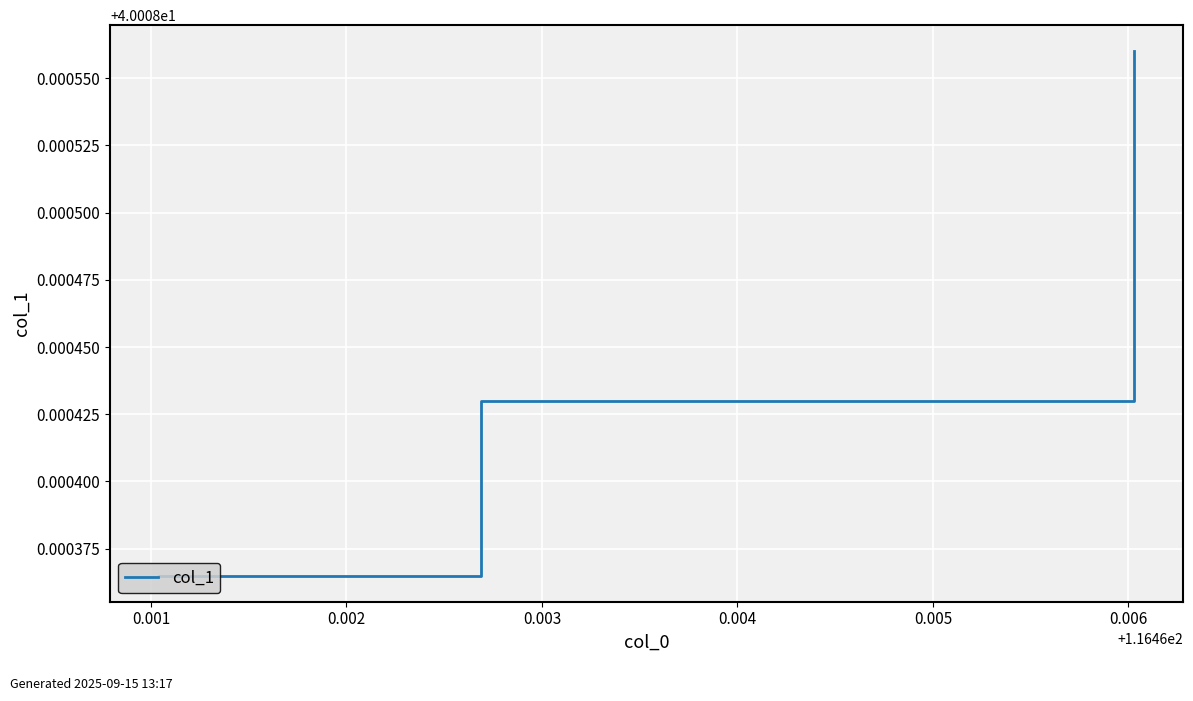

What is the sum of all values?

120.0